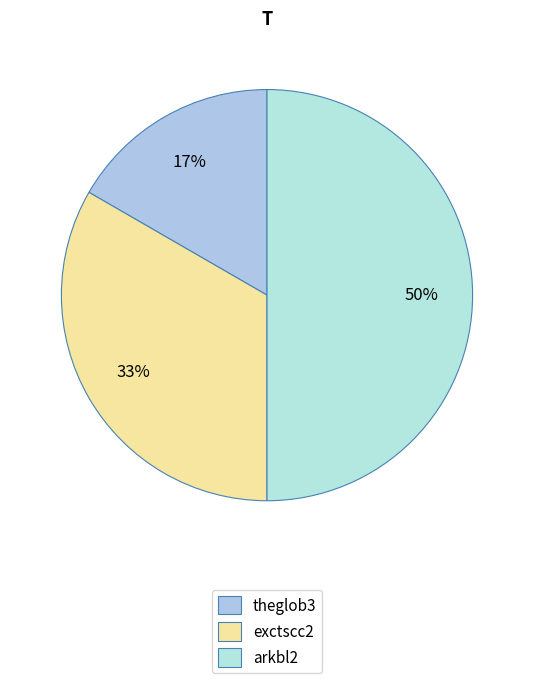

Does any single category account for the majority?

No